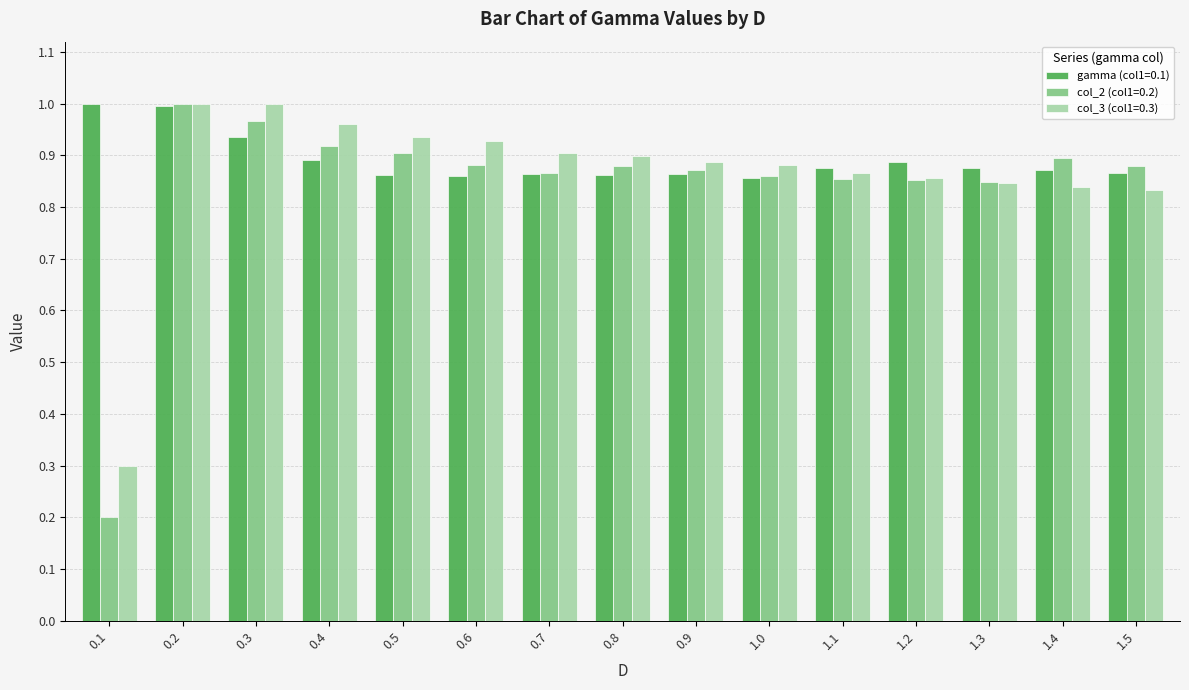

Which category has the lowest value in the col_2 (col1=0.2) series?

0.1